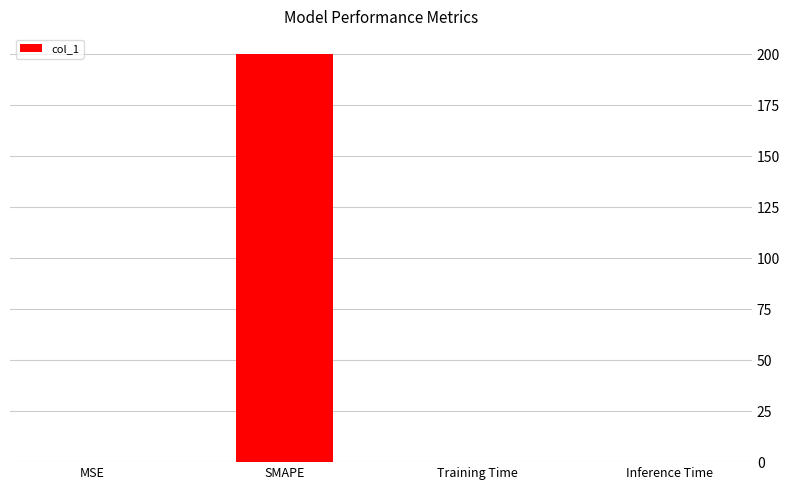

True or false: the data shows 0.0 at Inference Time.

True